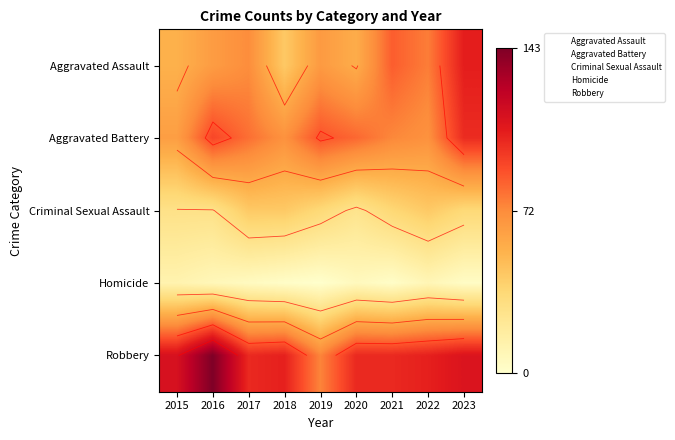

What is the sum of the Aggravated Battery values at 2018 and 2020?

151